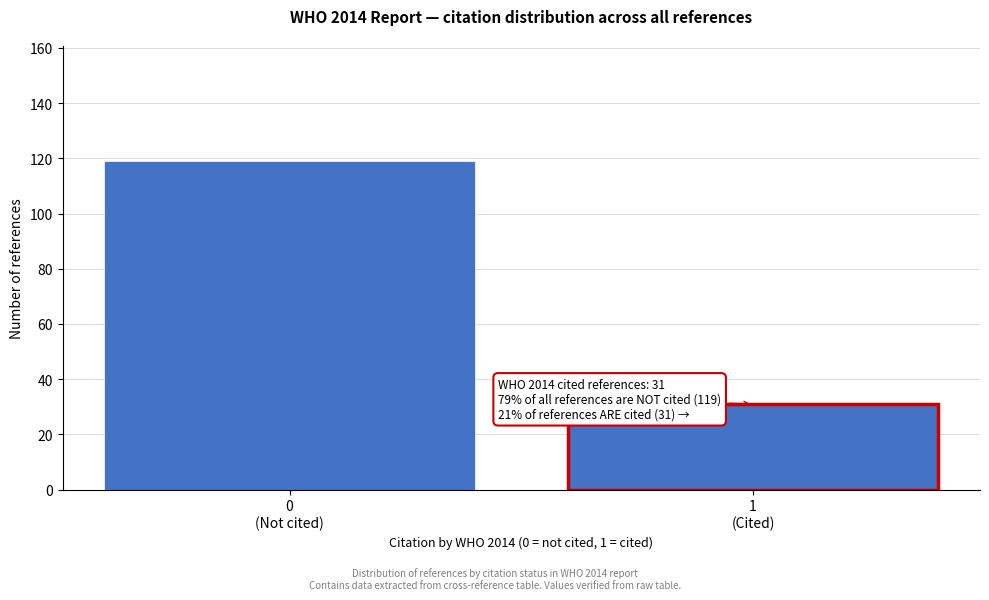

Reading left to right, what are all the values shown in this chart?

119	31